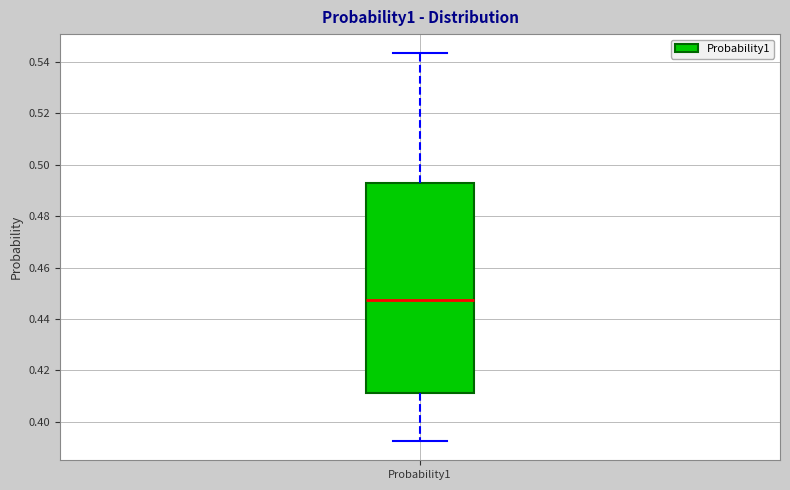

Transcribe this box plot: give where the median line is, the range the box spans, and where the two whiskers end, as read against the y-axis. The values are not printed on the chart, so give them approximately, as read against the axis.

median 0.448, box 0.412 to 0.492, whiskers 0.392 to 0.544